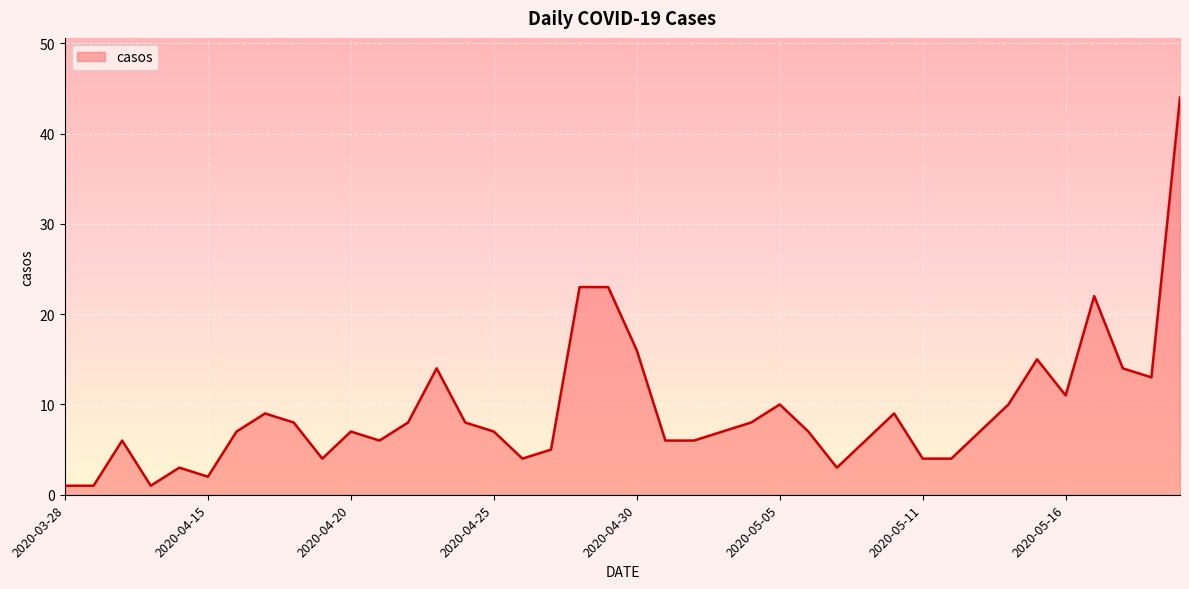

What is the difference between the maximum and minimum values?

43